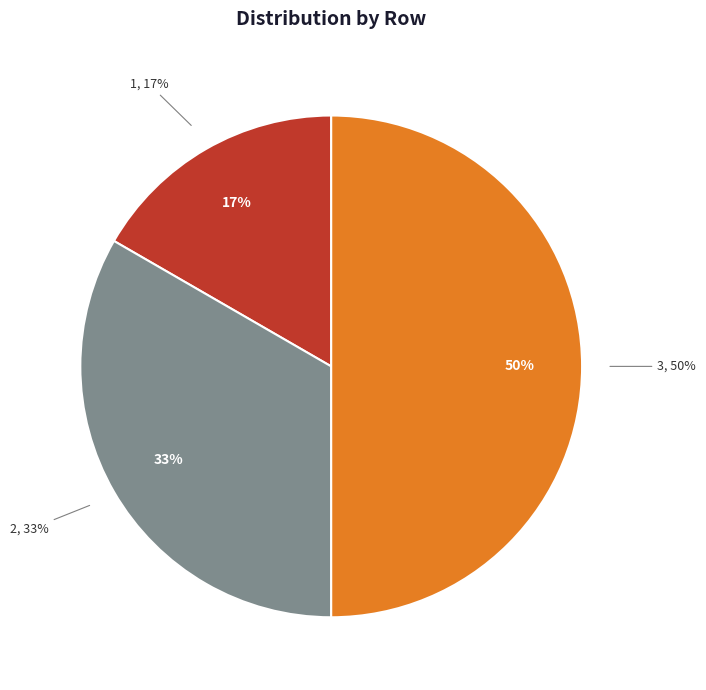

True or false: 1 accounts for 8% of the total.

False